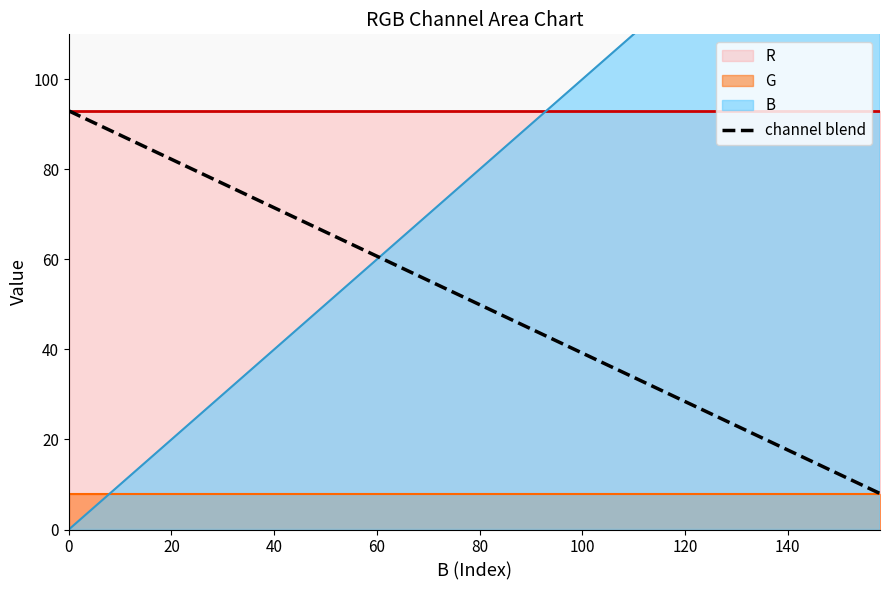

True or false: G has a value of 3 at 2.

False